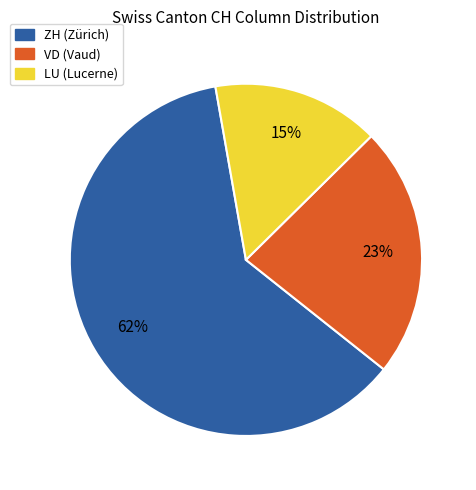

Does any single category account for the majority?

Yes